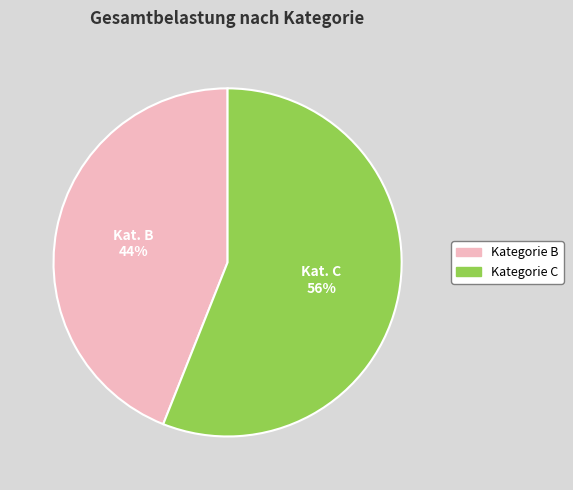

To the nearest percent, what is the difference between the largest and smallest slice percentages?

12%